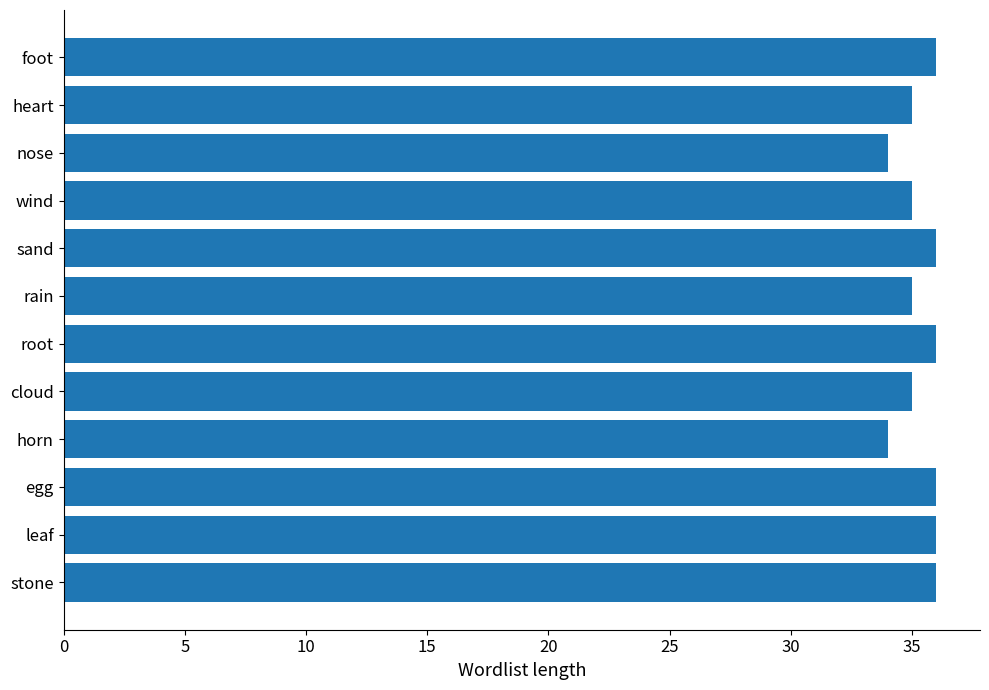

What is the ratio of the value at sand to the value at horn?

1.1